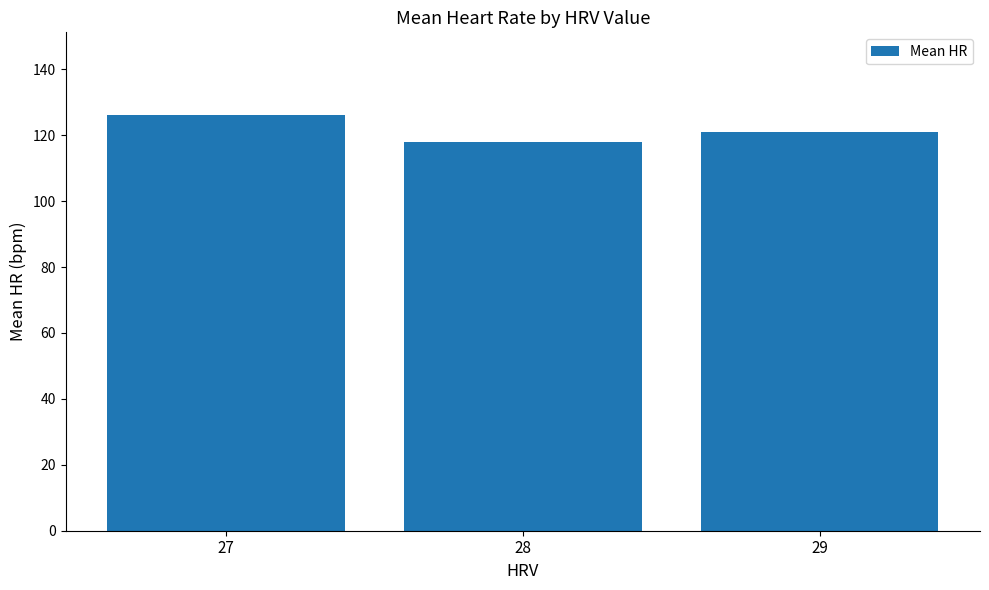

What is the difference between the values at 28 and 29?

3